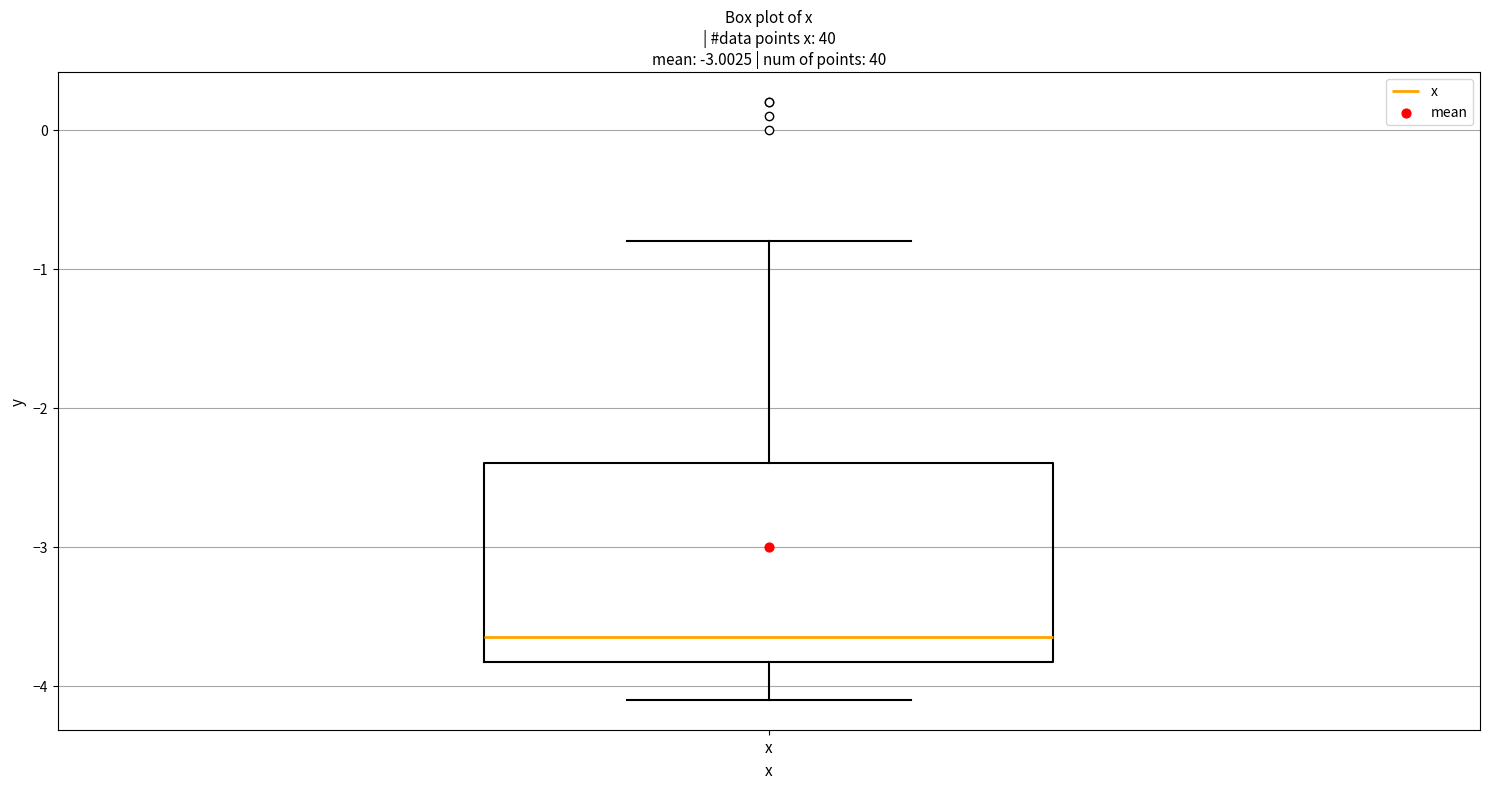

Where does the upper whisker of the box for x end on the y-axis? The values are not printed on the chart, so give them approximately, as read against the axis.

-0.8